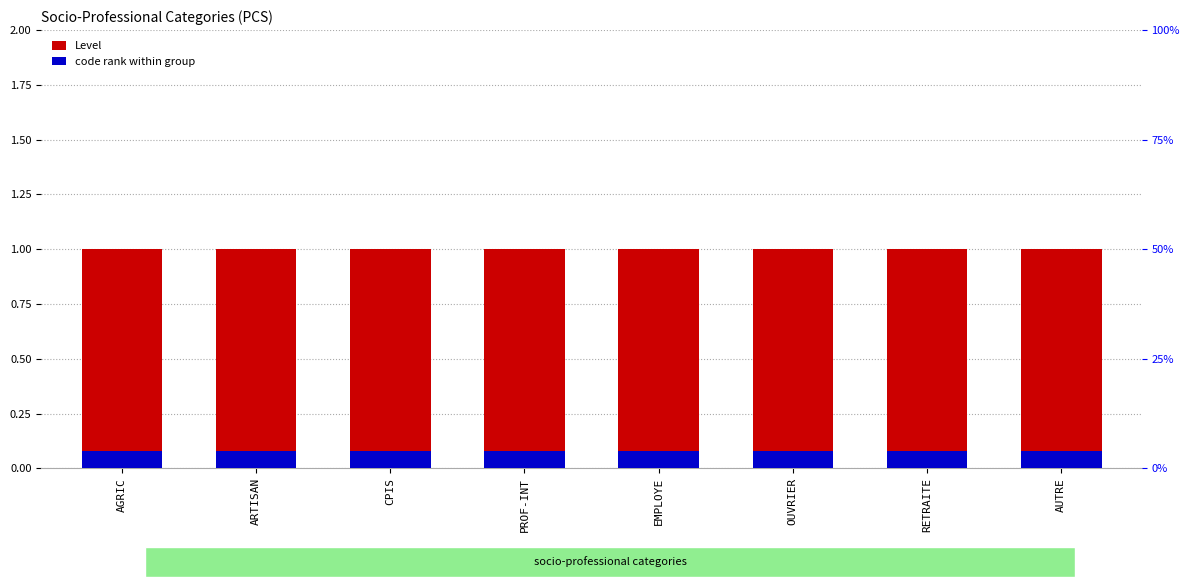

Reading right to left, what are all the values shown in this chart?

Level: 1.0	1.0	1.0	1.0	1.0	1.0	1.0	1.0
code rank within group: 0.1	0.1	0.1	0.1	0.1	0.1	0.1	0.1